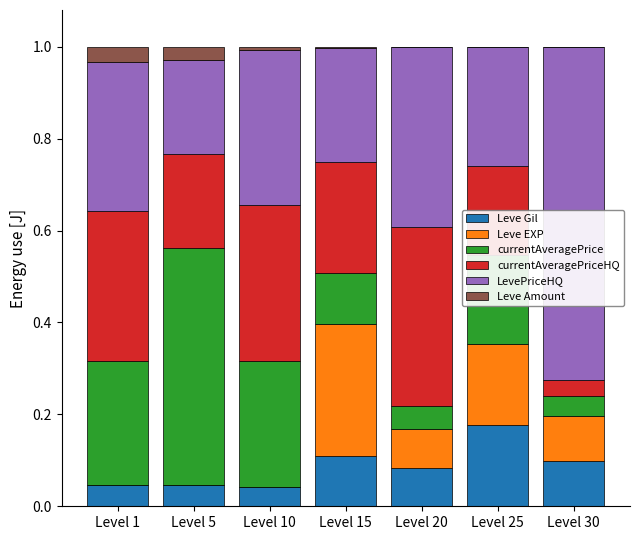

Are the bars horizontal?

No